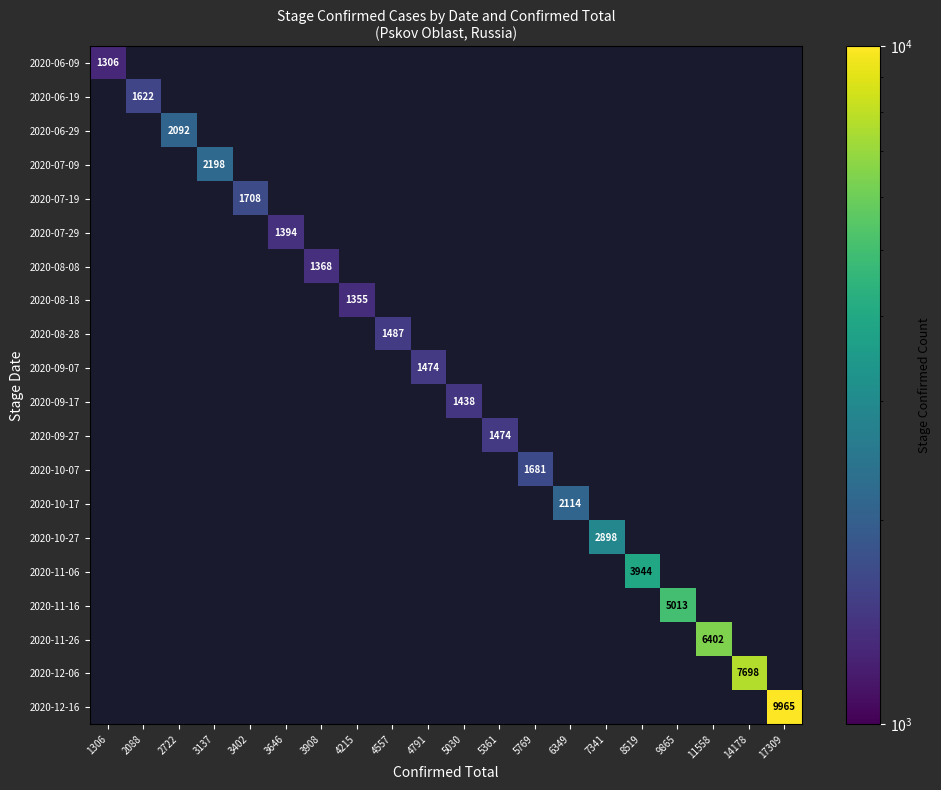

What is the minimum value shown in the chart?

1306.0